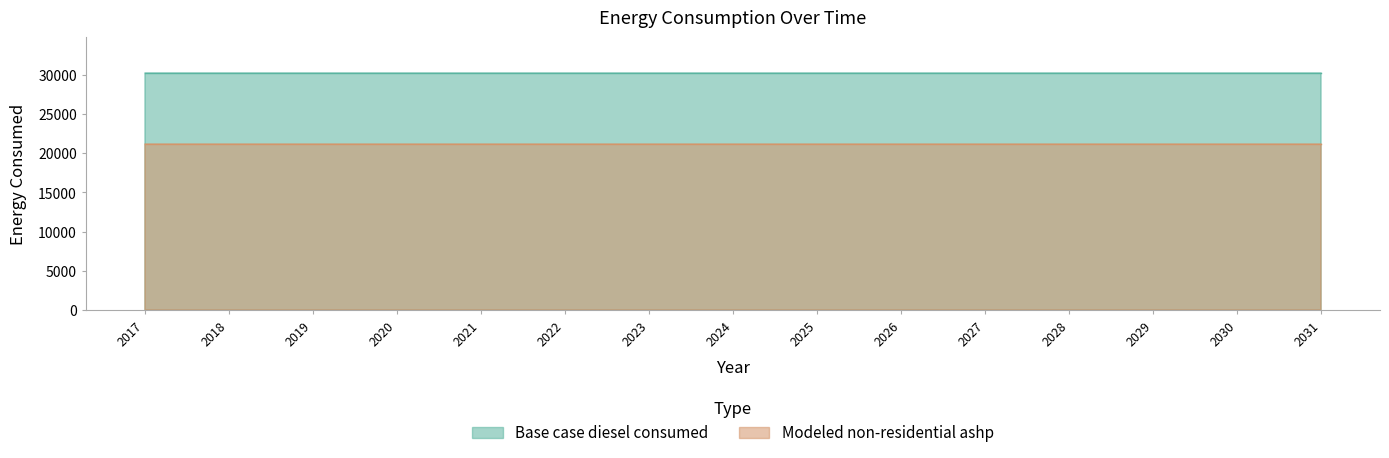

List the series in order of their overall mean, lowest first.

Modeled non-residential ashp, Base case diesel consumed